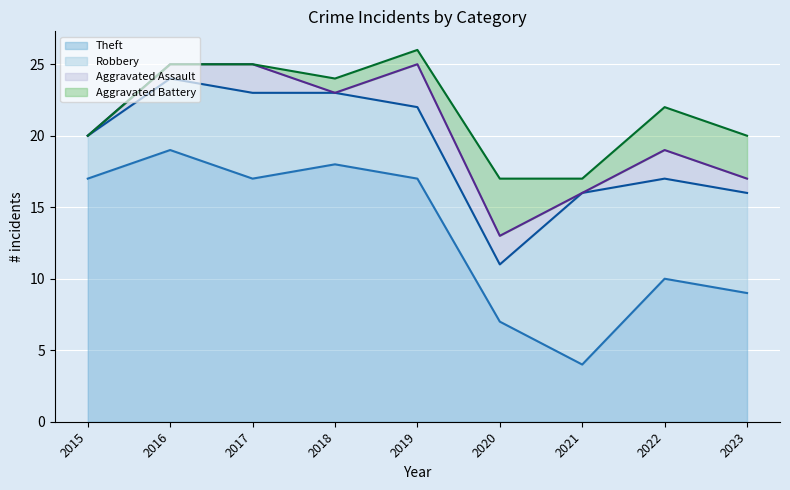

List the labels in order of Theft value, largest first.

2016, 2018, 2015, 2017, 2019, 2022, 2023, 2020, 2021